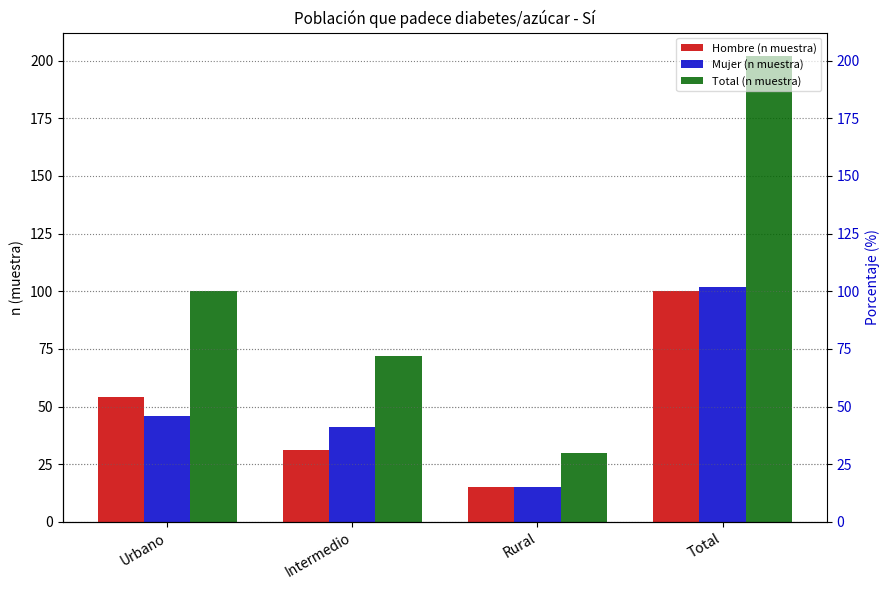

What is the difference between the highest and lowest values at Intermedio?

41